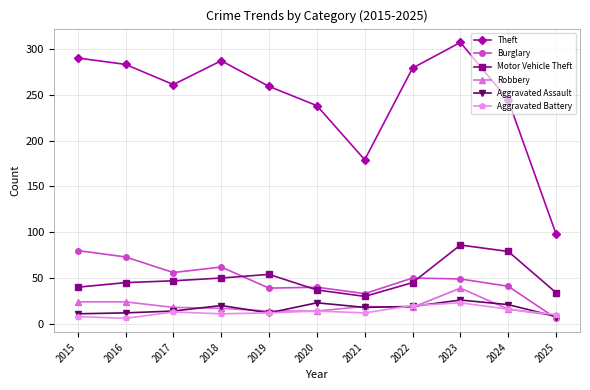

List the series in order of their peak value, highest first.

Theft, Motor Vehicle Theft, Burglary, Robbery, Aggravated Assault, Aggravated Battery